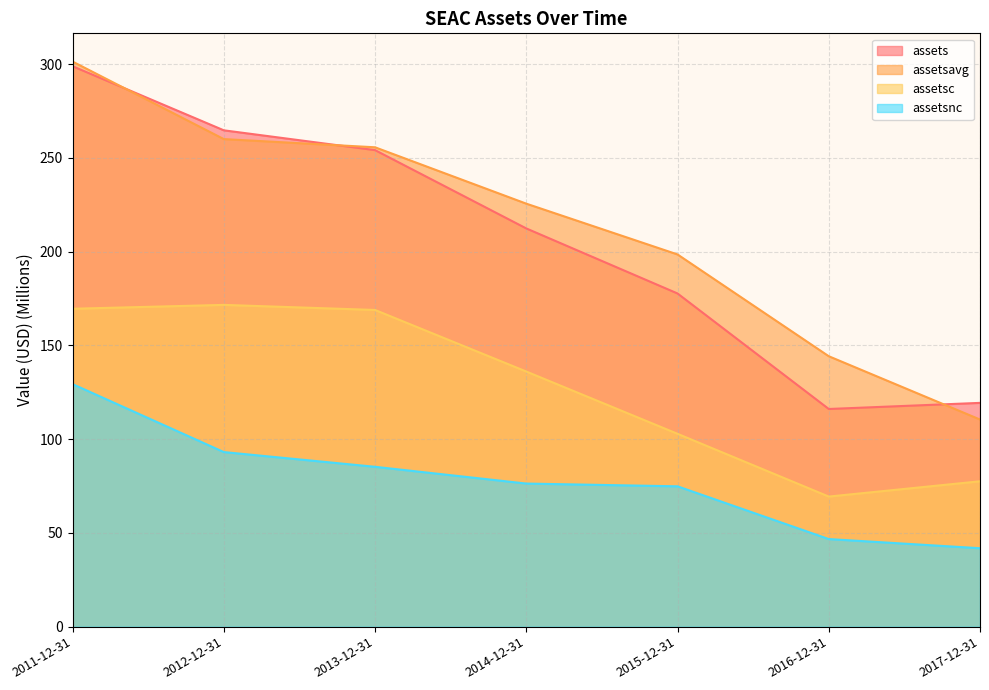

The assetsnc series shows 127.9 at 2012-12-31. True or false?

False